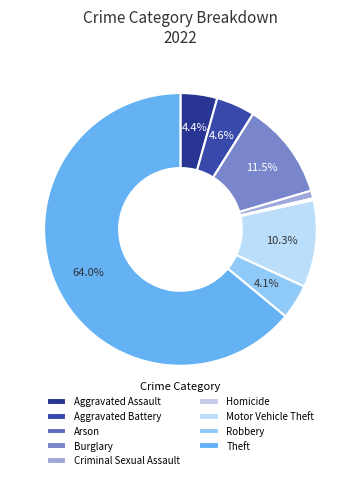

Is Homicide the majority of the pie?

No